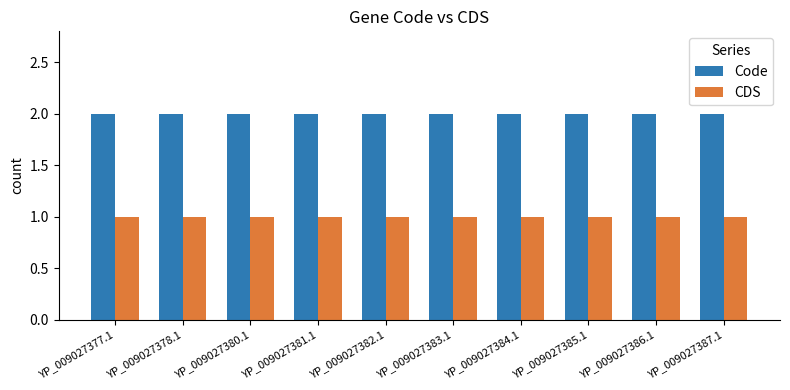

Is the value of Code at YP_009027380.1 greater than the value of CDS at YP_009027387.1?

Yes